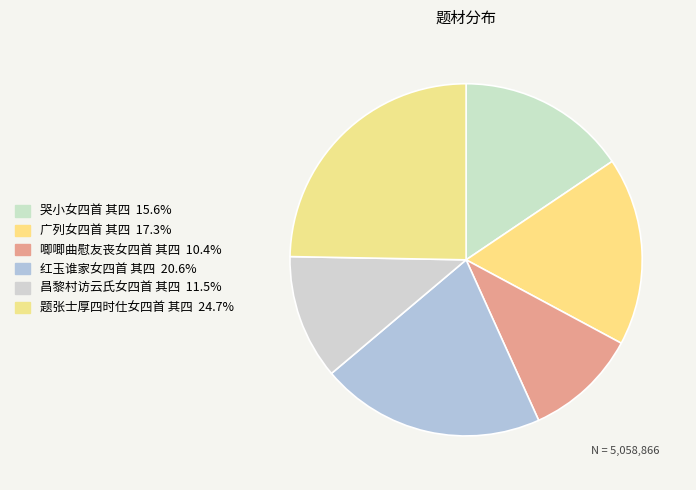

Approximately how many times larger is the value at 唧唧曲慰友丧女四首 其四 compared to 红玉谁家女四首 其四?

0.5